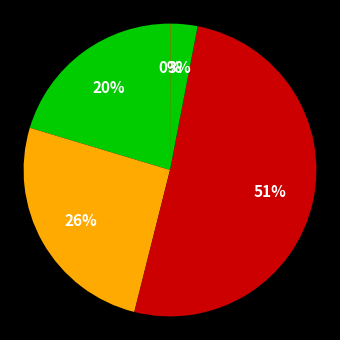

Count the number of slices in the pie.

5